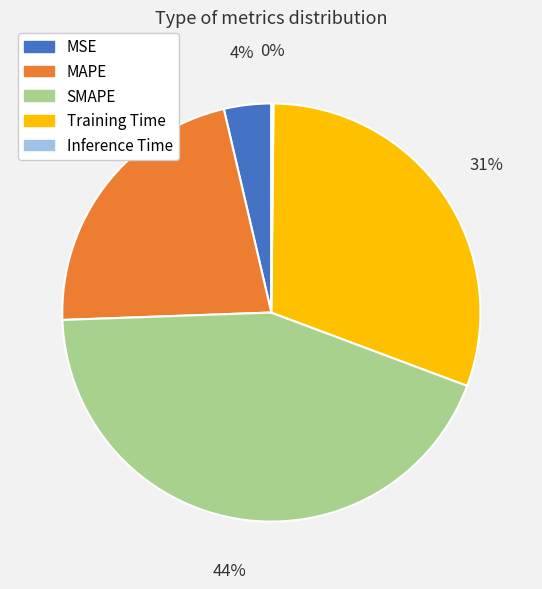

Which category has the biggest portion of the pie?

SMAPE